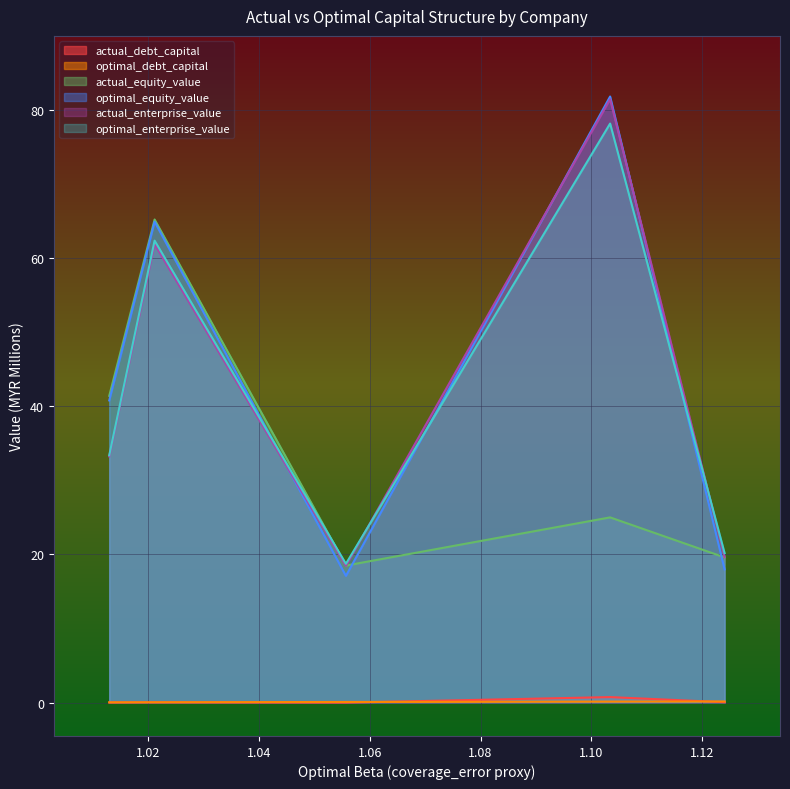

In optimal_debt_capital, how many points are higher than both neighbors (excluding endpoints)?

2